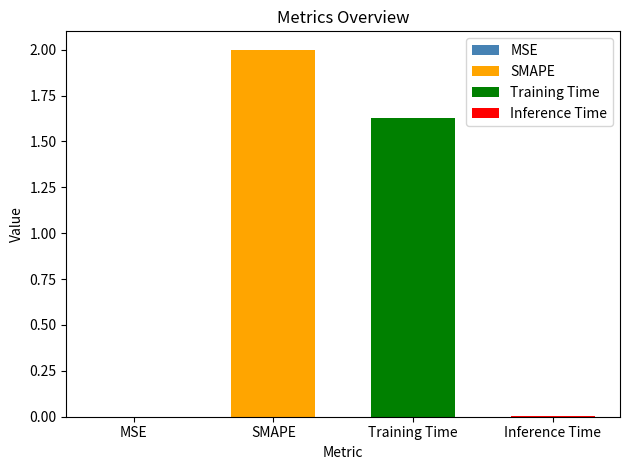

List the labels in order of value, largest first.

SMAPE, Training Time, Inference Time, MSE